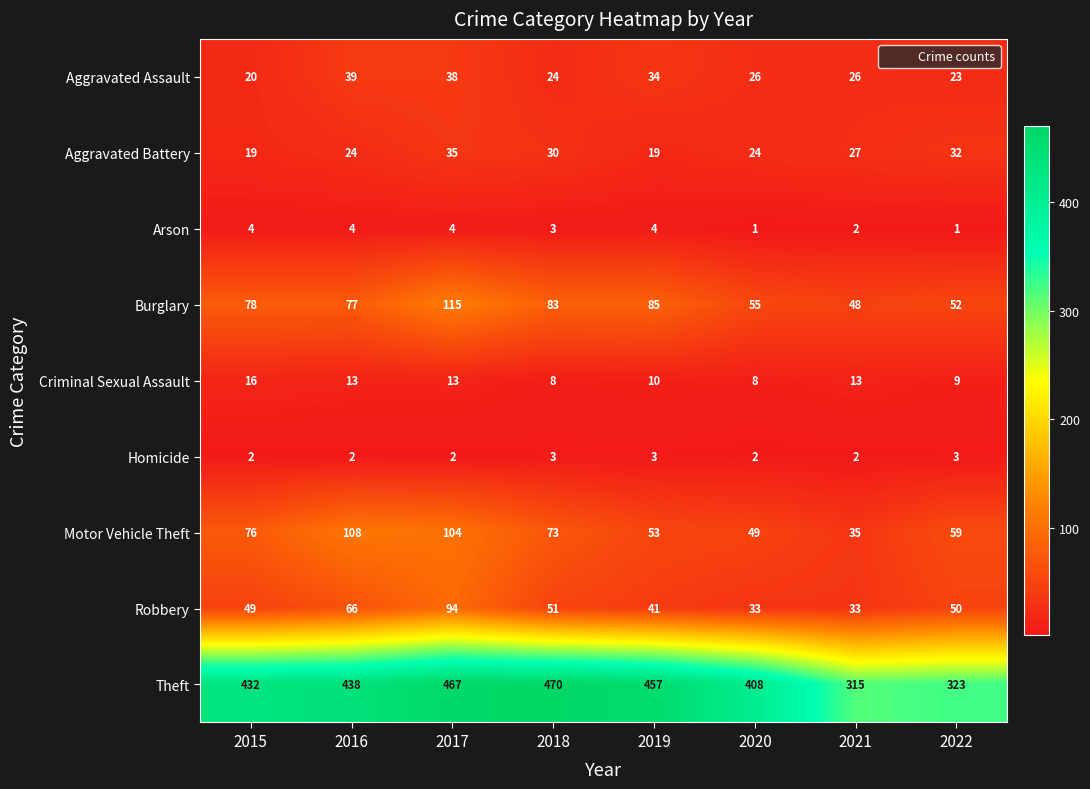

What is the maximum value for Motor Vehicle Theft?

108